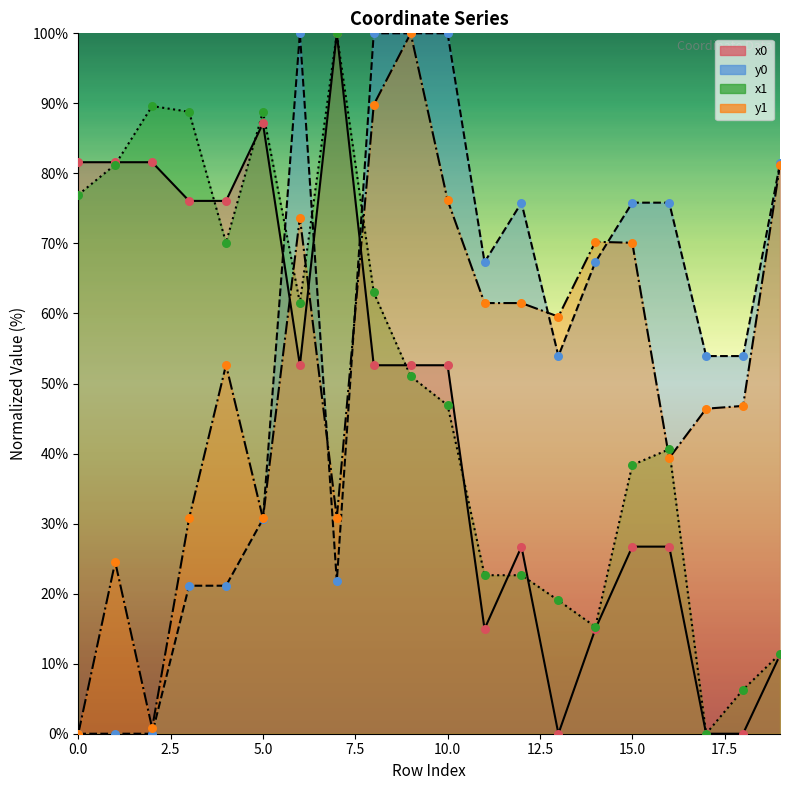

At how many categories does at least one series exceed 46?

20